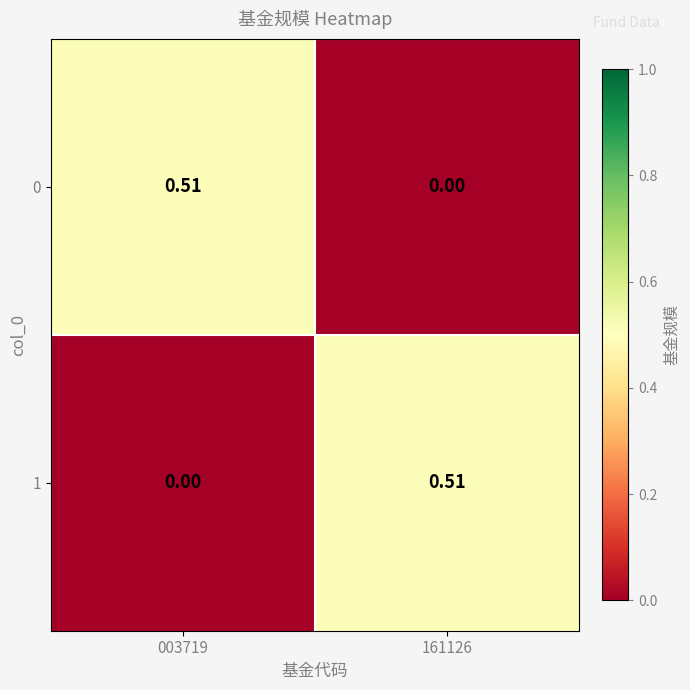

At which category is the sum across all series the highest?

003719